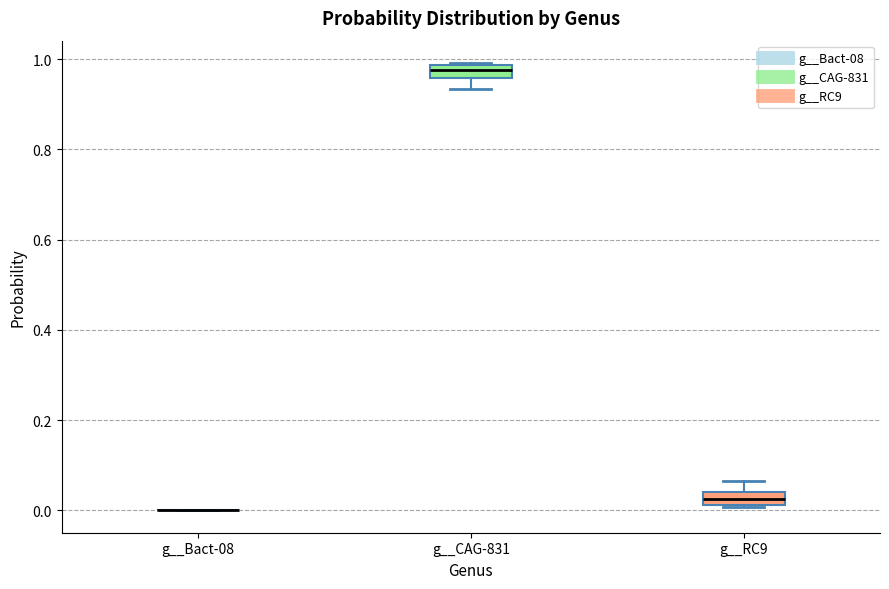

Where is the lower edge of the box for g__RC9 on the y-axis? The values are not printed on the chart, so give them approximately, as read against the axis.

0.02